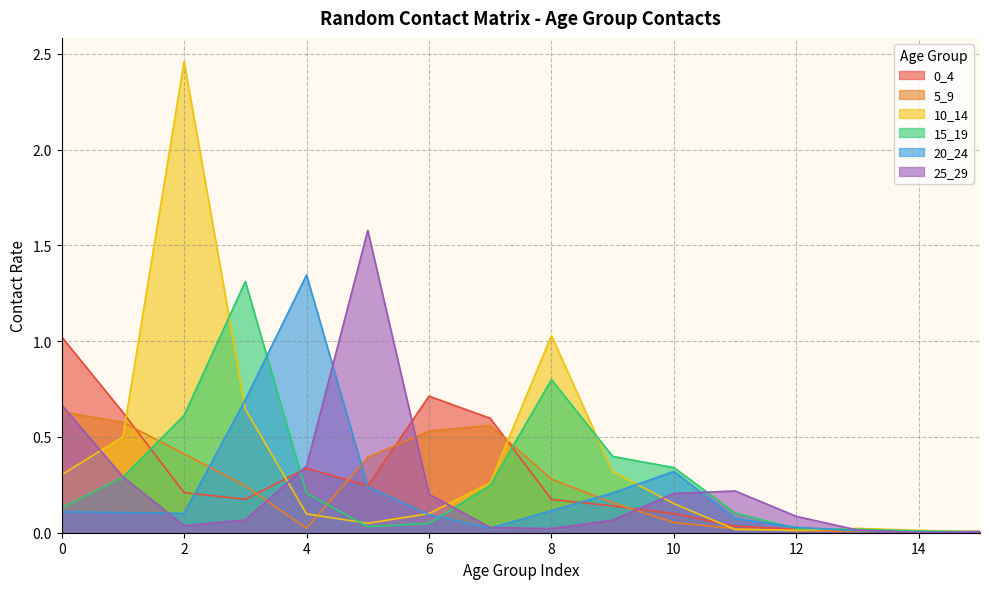

What is the maximum value shown in the chart?

2.5